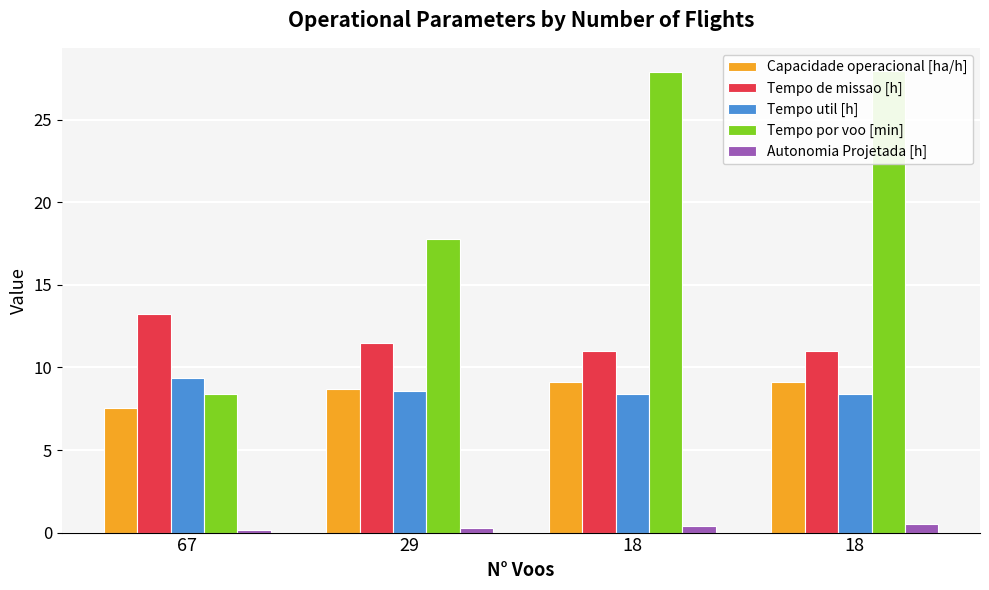

What is the maximum value shown in the chart?

28.0